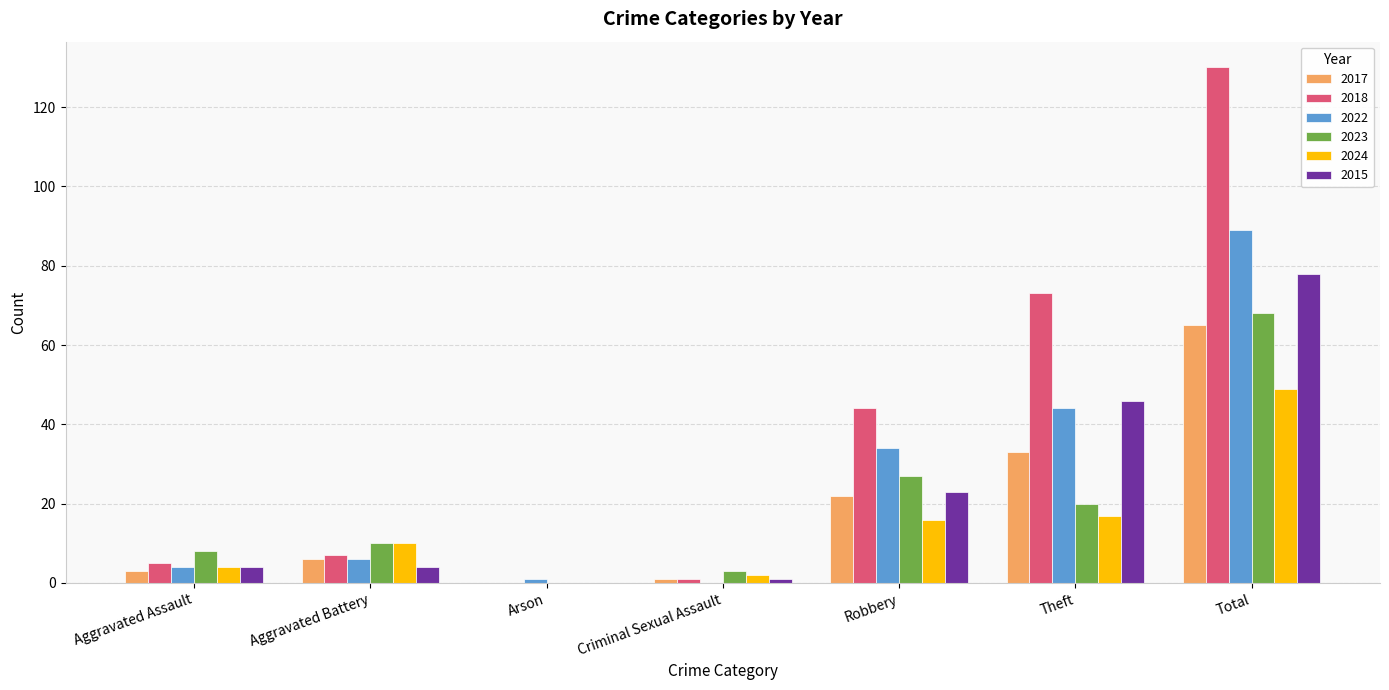

The 2024 series shows 29 at Robbery. True or false?

False